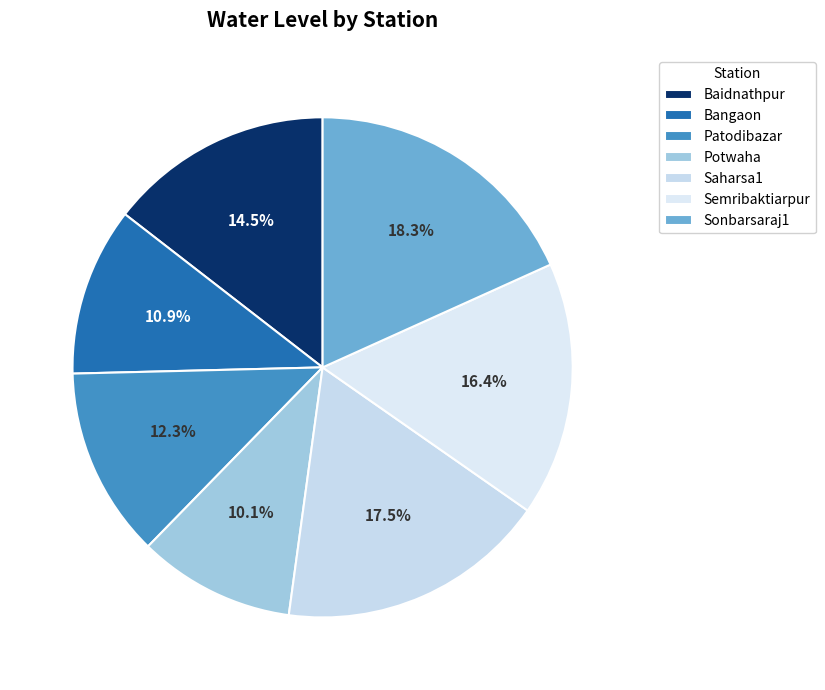

To the nearest percent, what is the difference between the Bangaon and Saharsa1 slice percentages?

7%